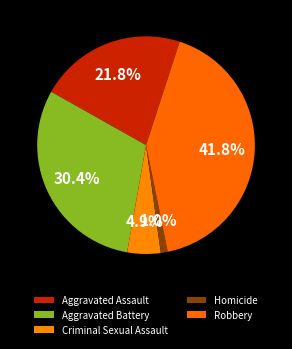

Is there any slice that represents more than half of the pie?

No